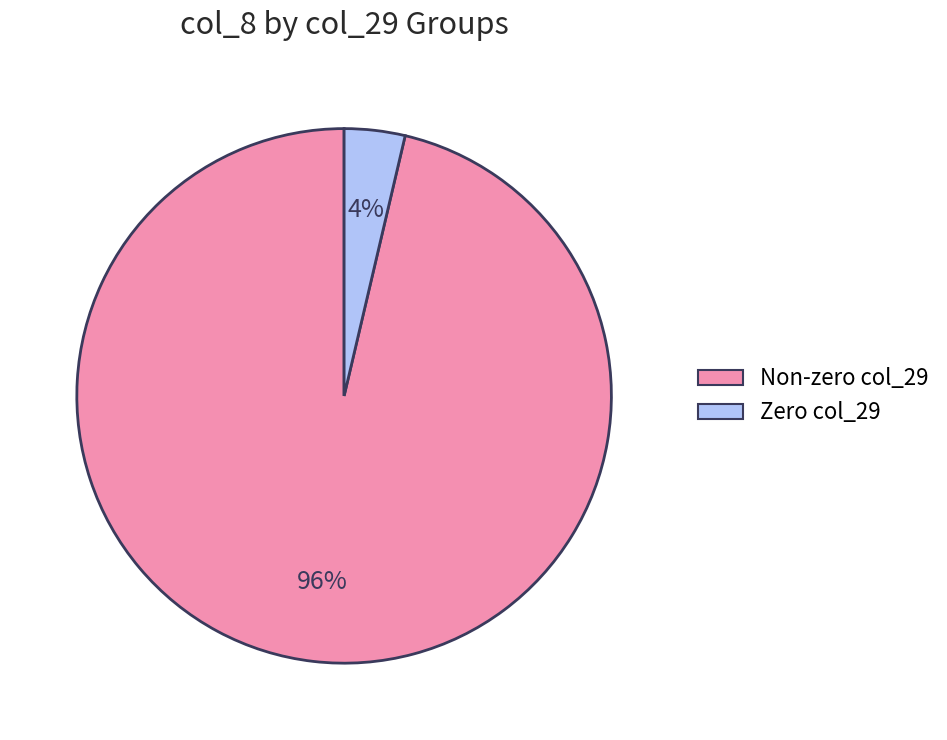

To the nearest percent, what is the average slice percentage?

50%